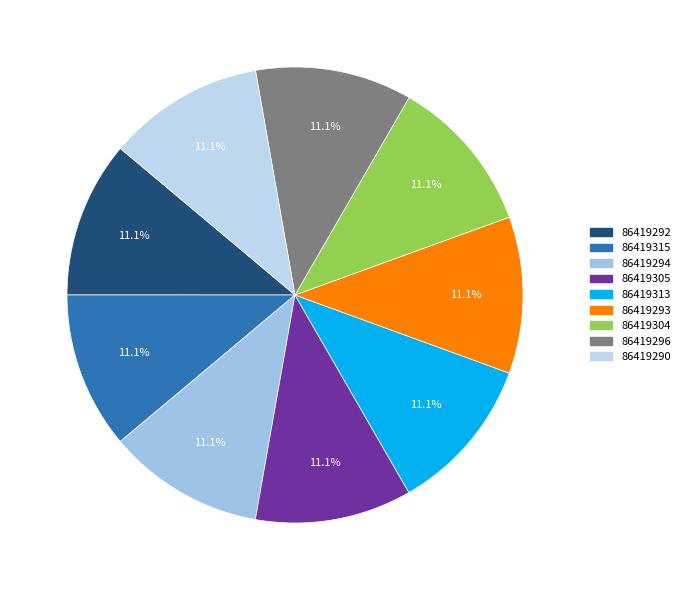

Do 86419313 and 86419304 together represent more than half of the pie?

No